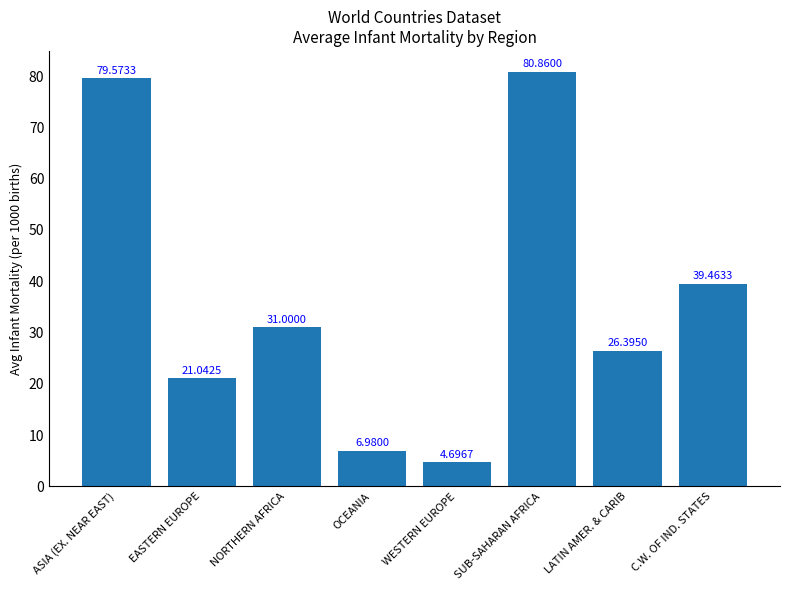

List the labels in order of value, largest first.

SUB-SAHARAN AFRICA, ASIA (EX. NEAR EAST), C.W. OF IND. STATES, NORTHERN AFRICA, LATIN AMER. & CARIB, EASTERN EUROPE, OCEANIA, WESTERN EUROPE